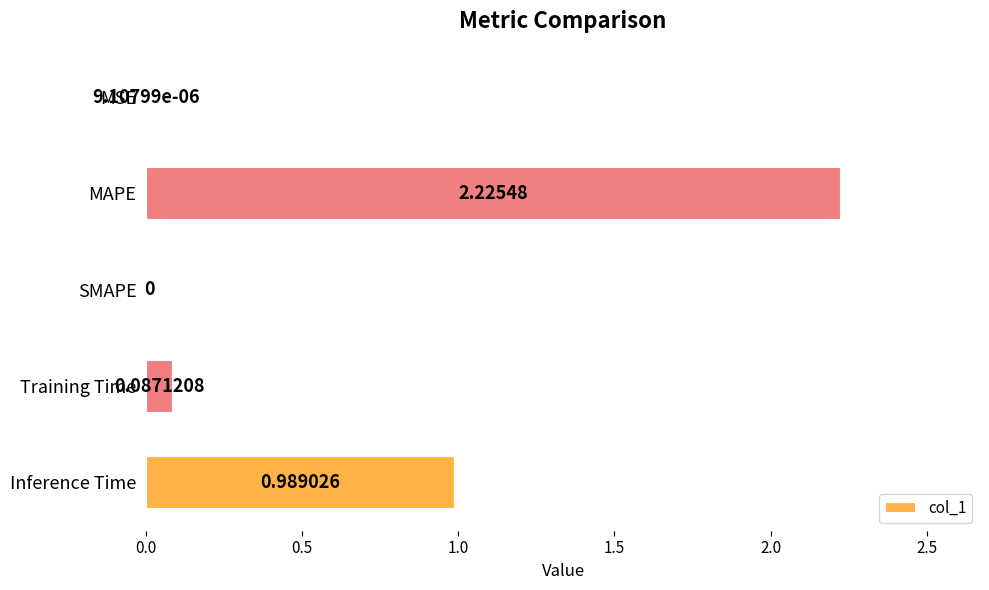

At which label is the value closest to 1?

Inference Time